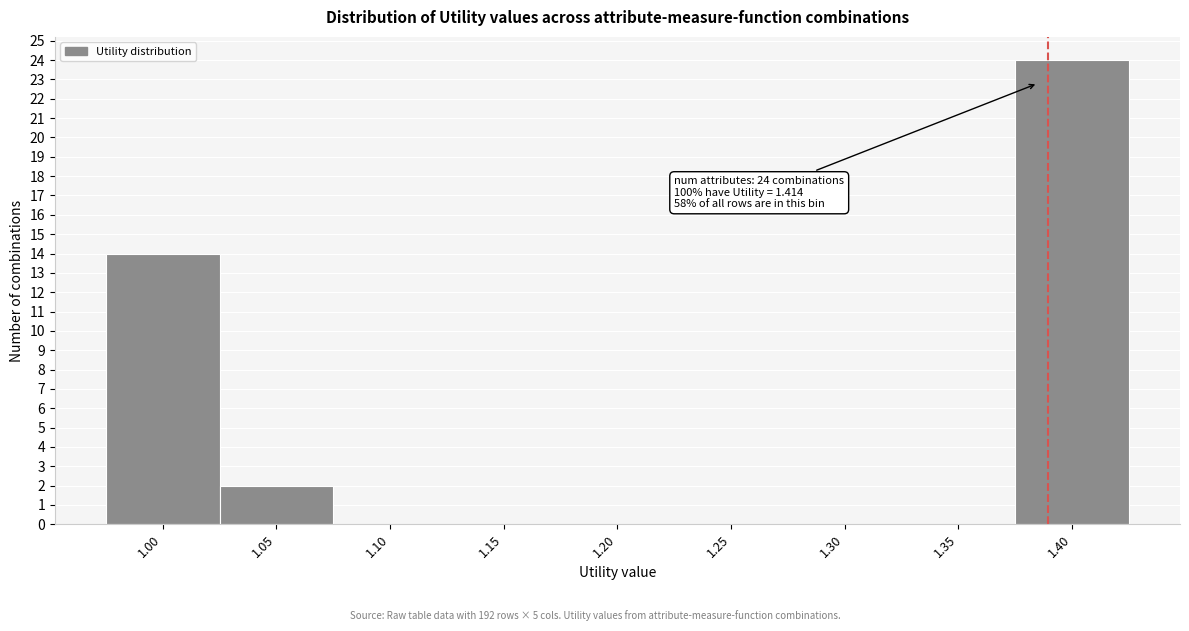

Reading left to right, what are all the values shown in this chart?

1.00=14	1.05=2	1.10=0	1.15=0	1.20=0	1.25=0	1.30=0	1.35=0	1.40=24